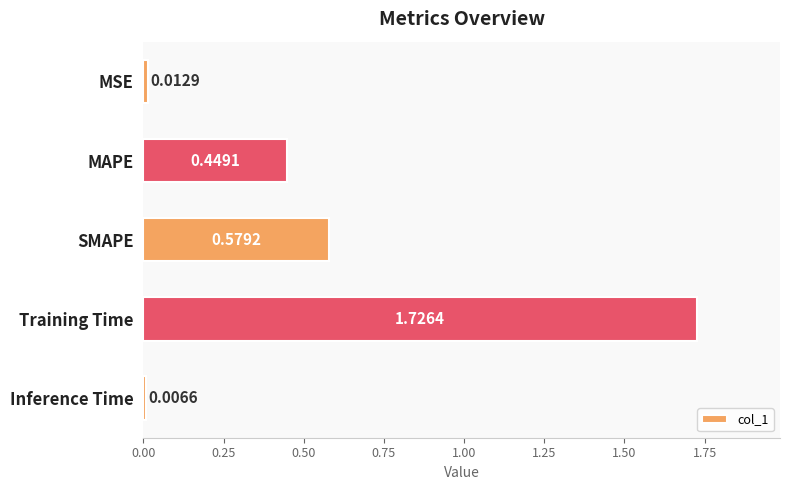

Rank the categories by value from lowest to highest.

Inference Time, MSE, MAPE, SMAPE, Training Time